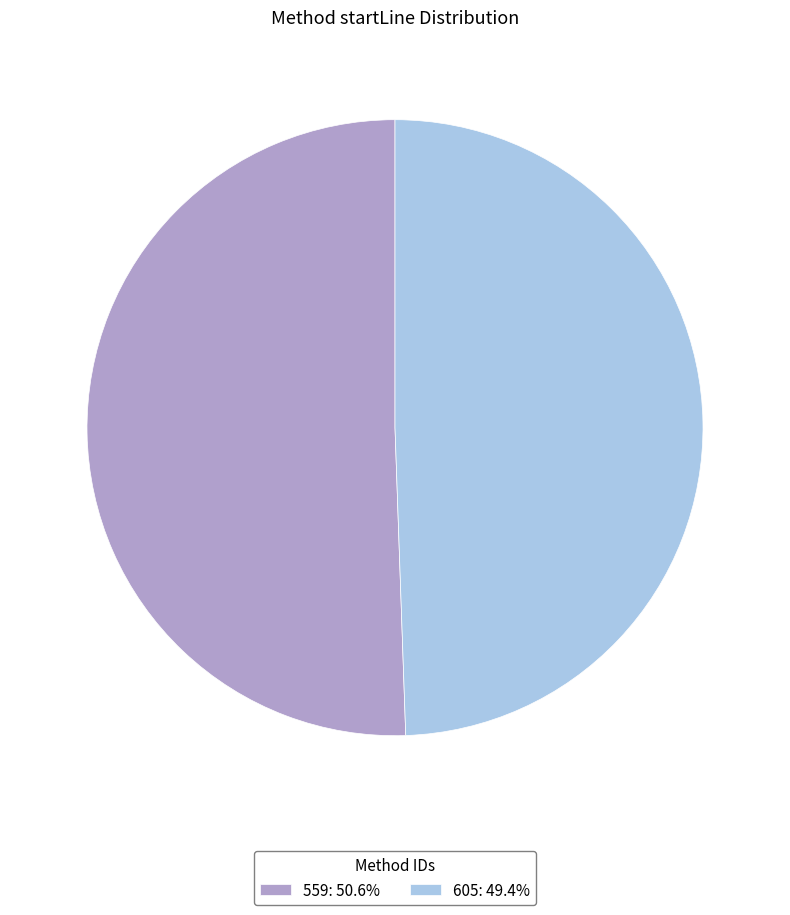

Do 559: 50.6% and 605: 49.4% together represent more than half of the pie?

Yes